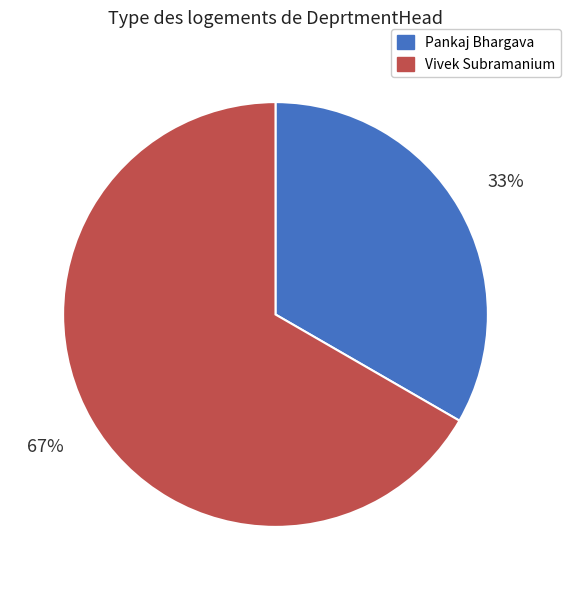

Is there a majority slice in this chart?

Yes